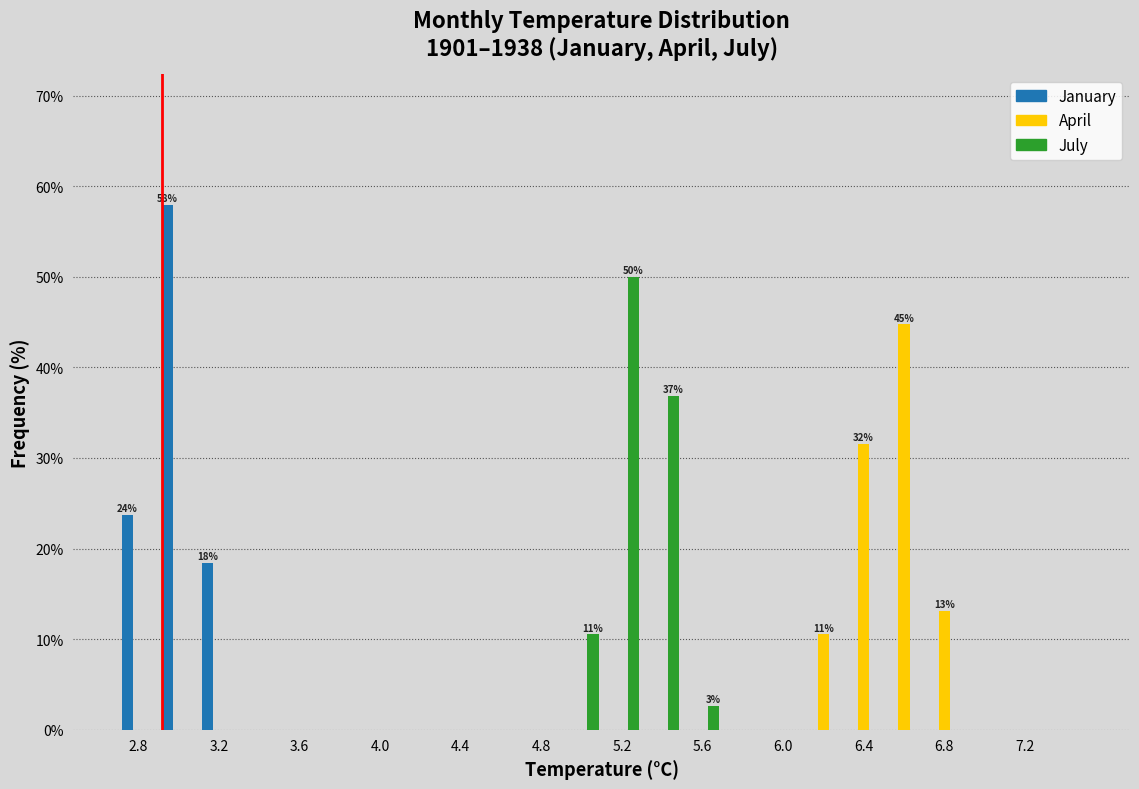

In the January series, which range on the x-axis has the tallest bar?

2.9 to 3.1